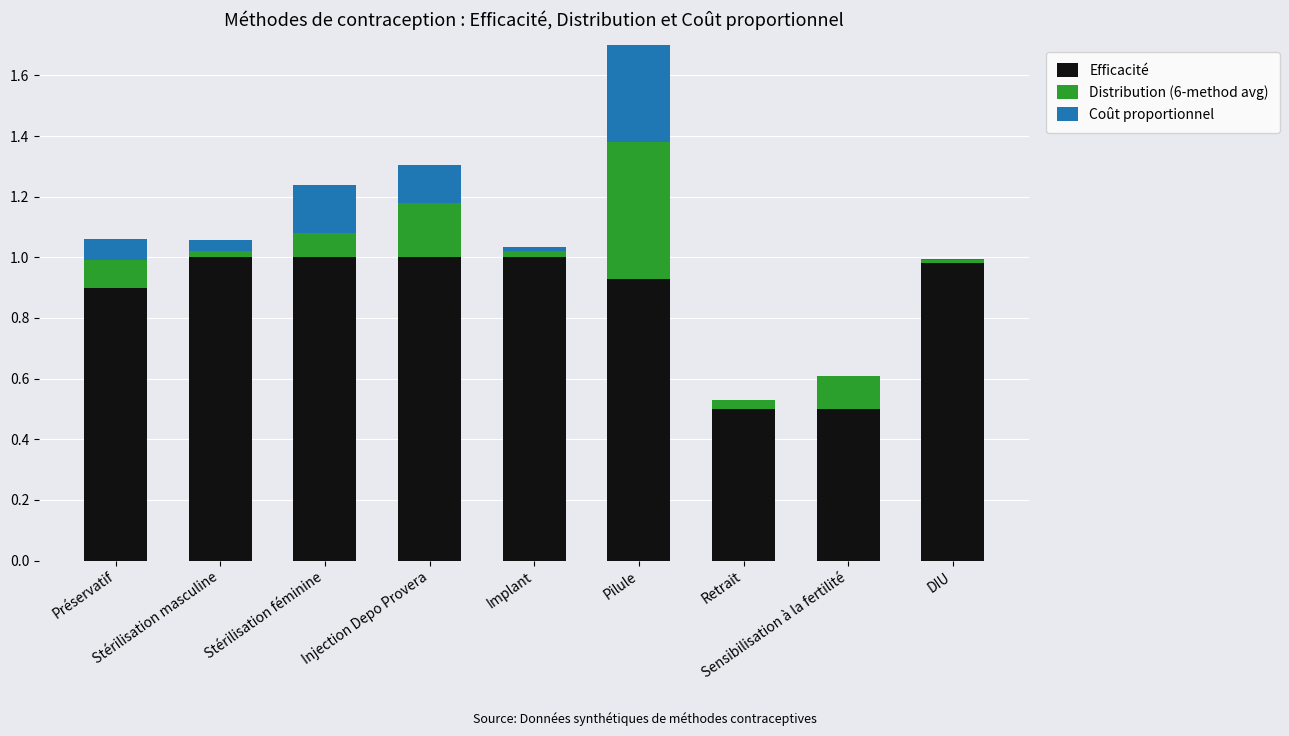

Reading left to right, extract all data points from this chart.

Efficacité: 0.9	1.0	1.0	1.0	1.0	0.9	0.5	0.5	1.0
Distribution (6-method avg): 0.1	0.0	0.1	0.2	0.0	0.5	0.0	0.1	0.0
Coût proportionnel: 0.1	0.0	0.2	0.1	0.0	0.4	0.0	0.0	0.0